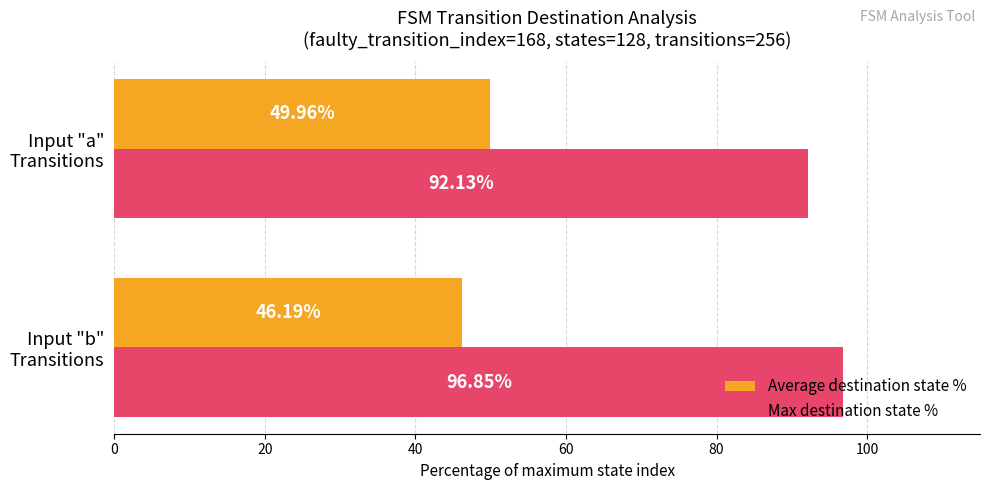

At which category is the sum across all series the highest?

Input "b"
Transitions